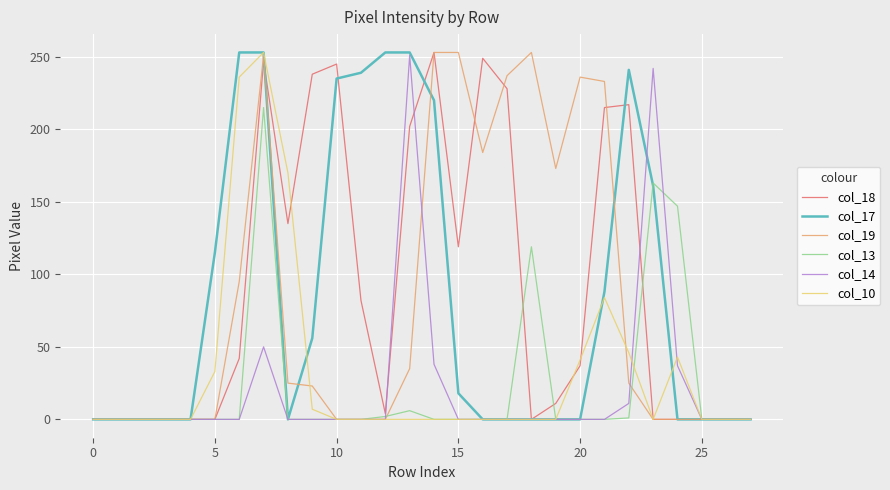

How many lines are shown in the chart?

6